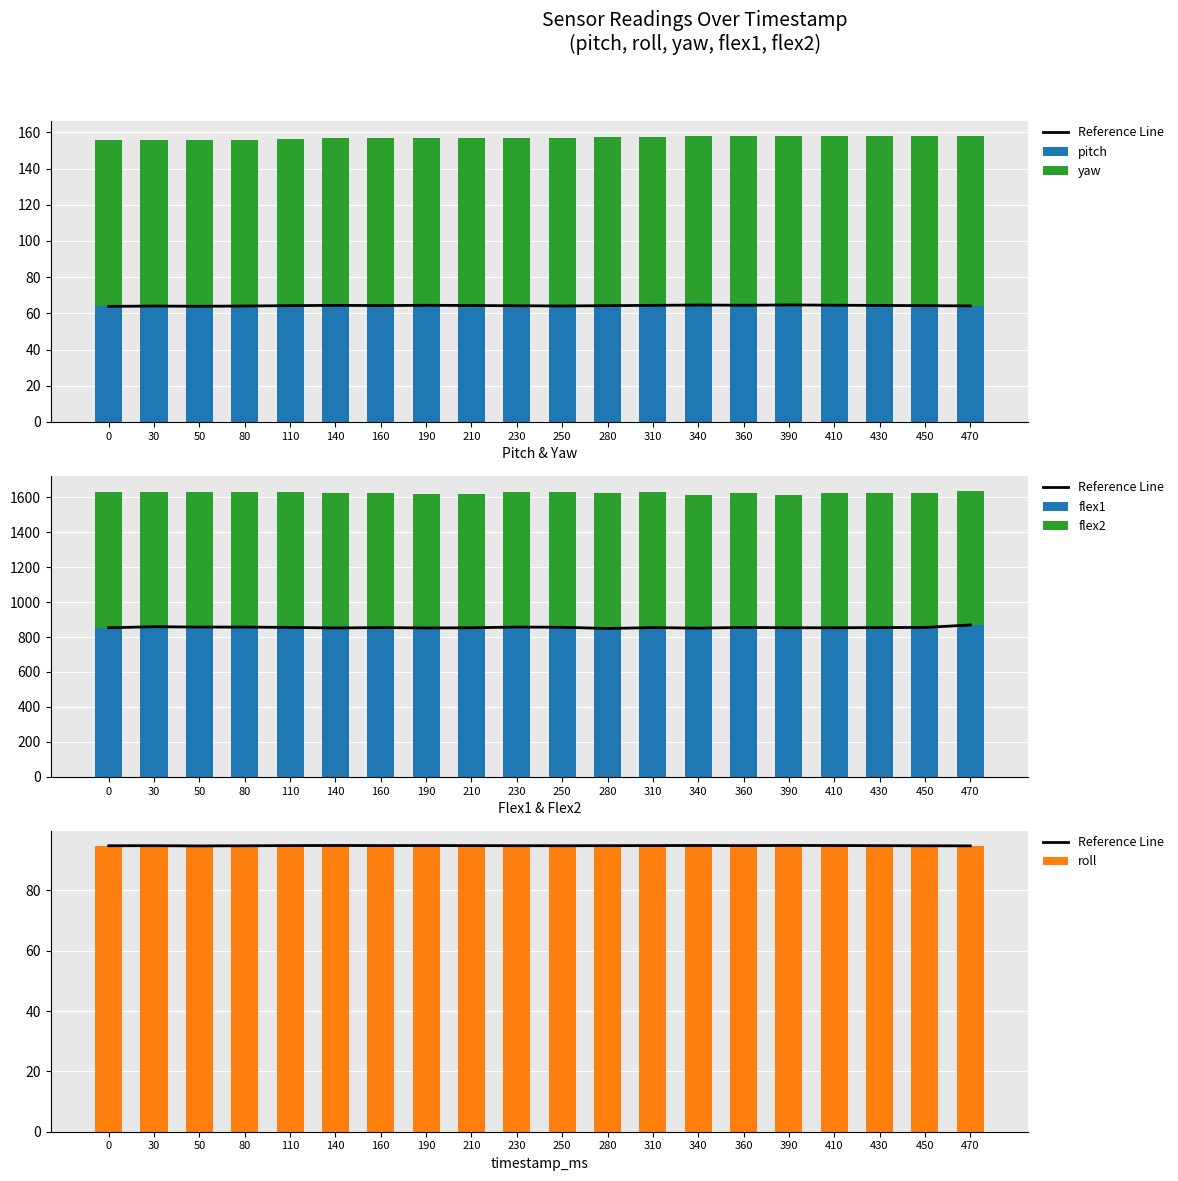

At which label does Reference Line reach its peak?

390